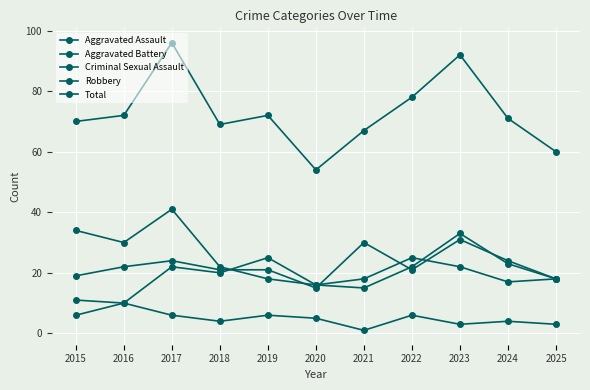

Which series has the largest total across all categories?

Total